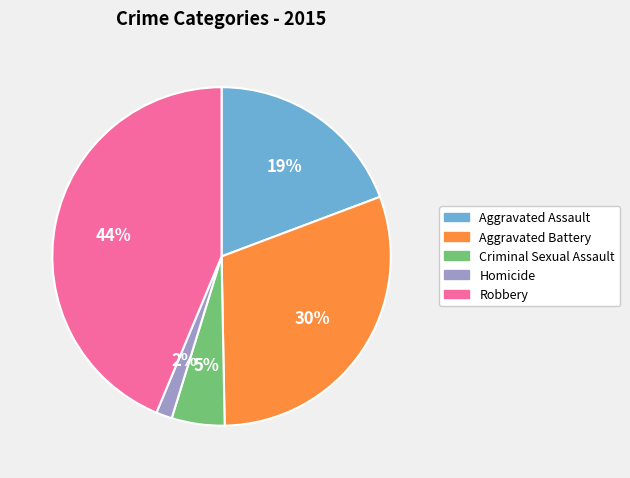

Which category has the smallest portion of the pie?

Homicide